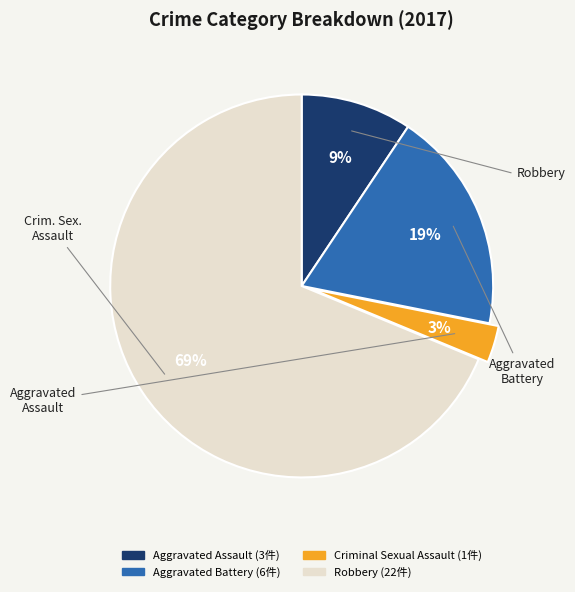

To the nearest percent, what is the difference between the largest and smallest slice percentages?

66%